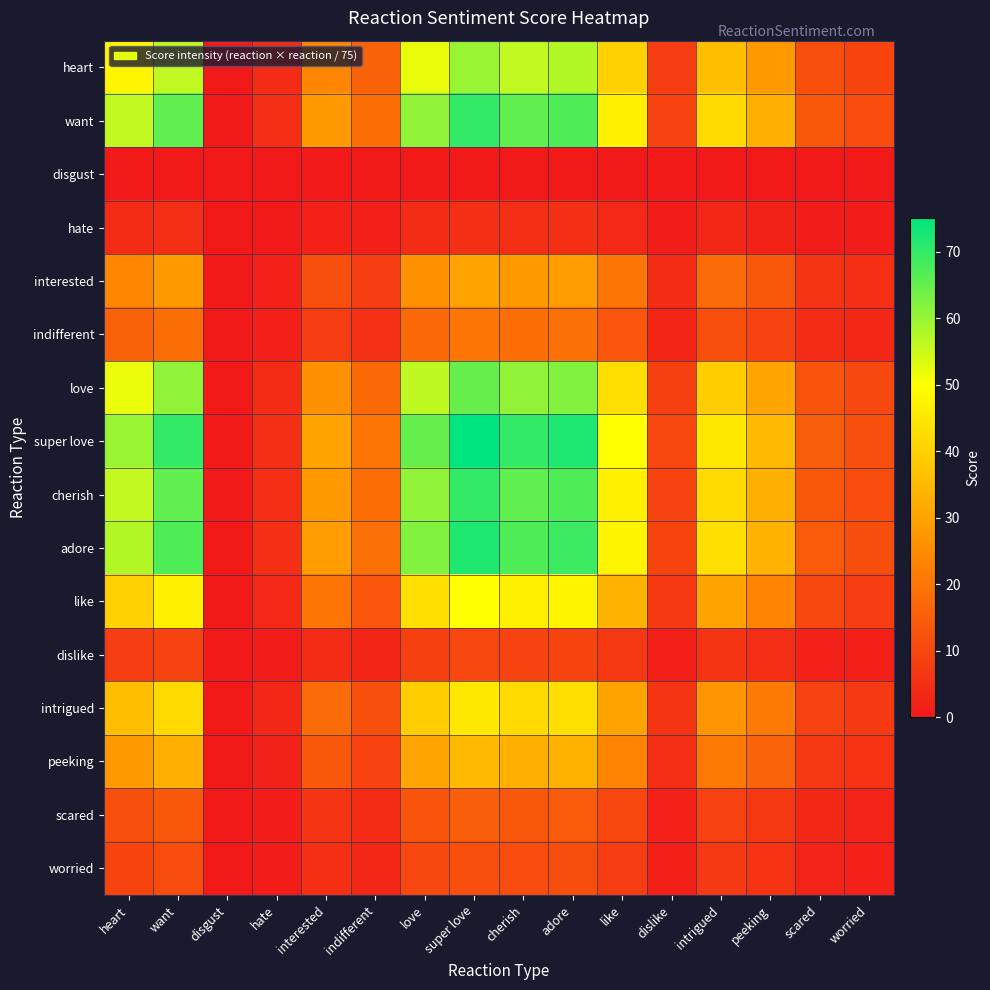

Which series has the largest total across all categories?

super love